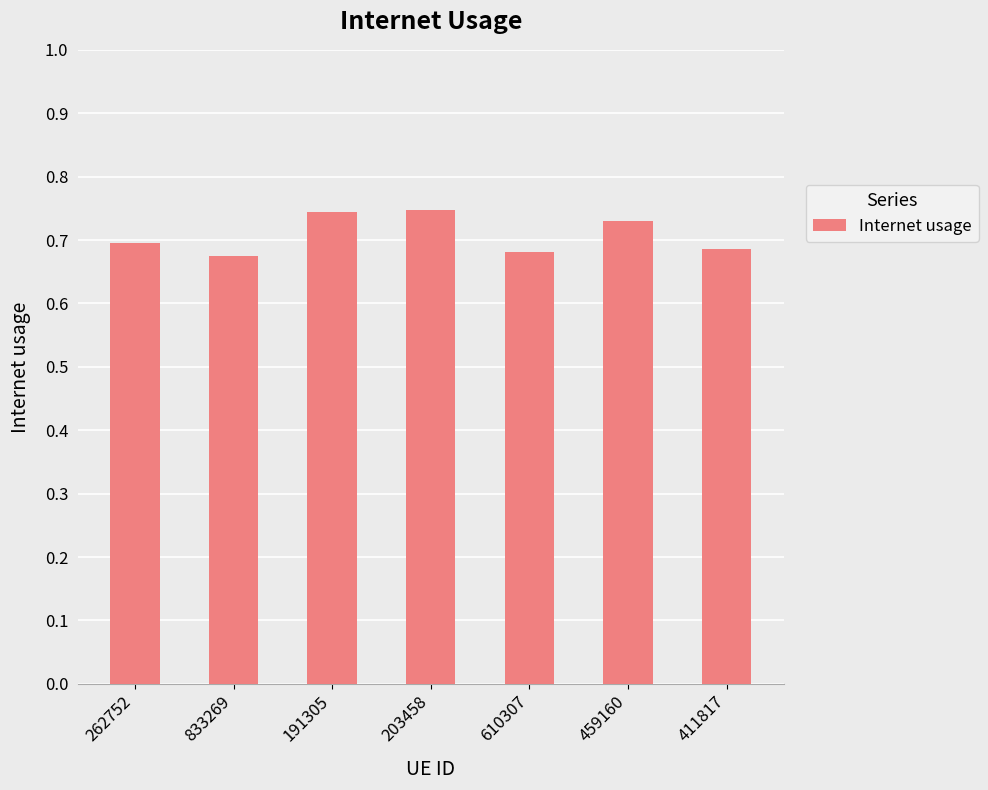

What is the sum of the values at 191305 and 459160?

1.5